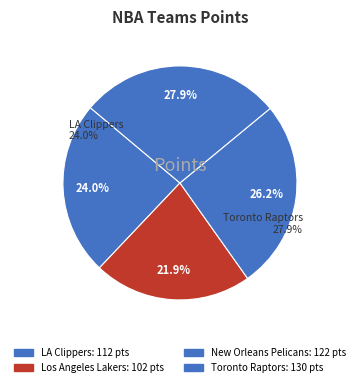

Do Los Angeles Lakers and LA Clippers together represent more than half of the pie?

No